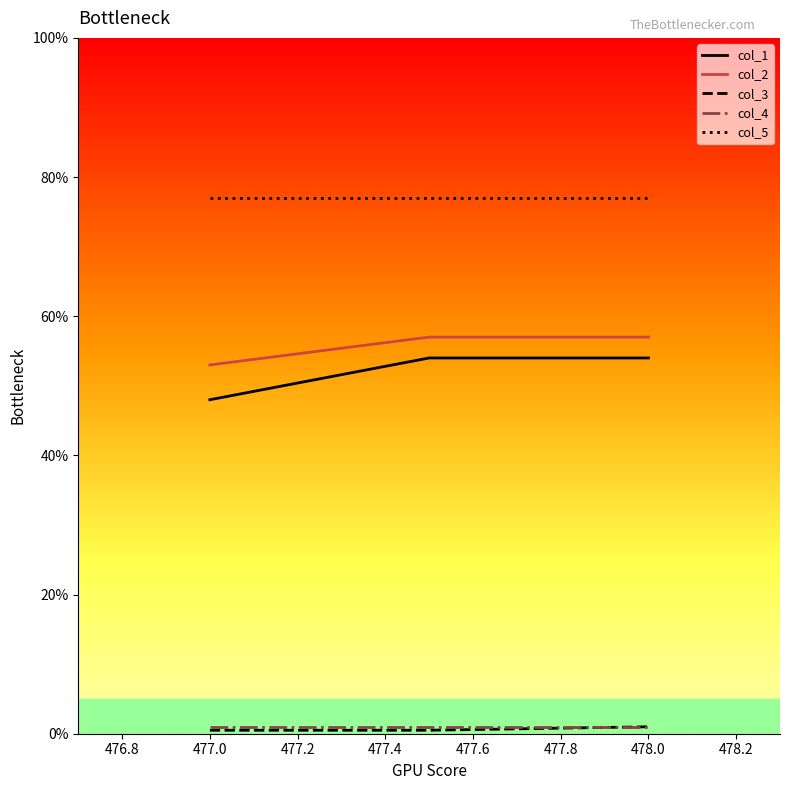

Which series has the largest total across all categories?

col_5